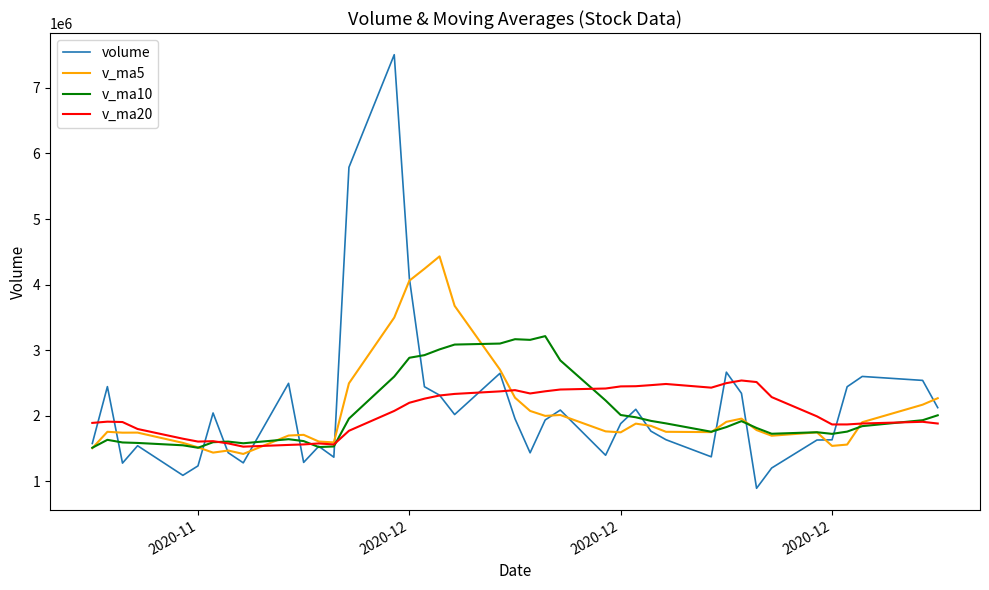

How many categories are shown in the chart?

40